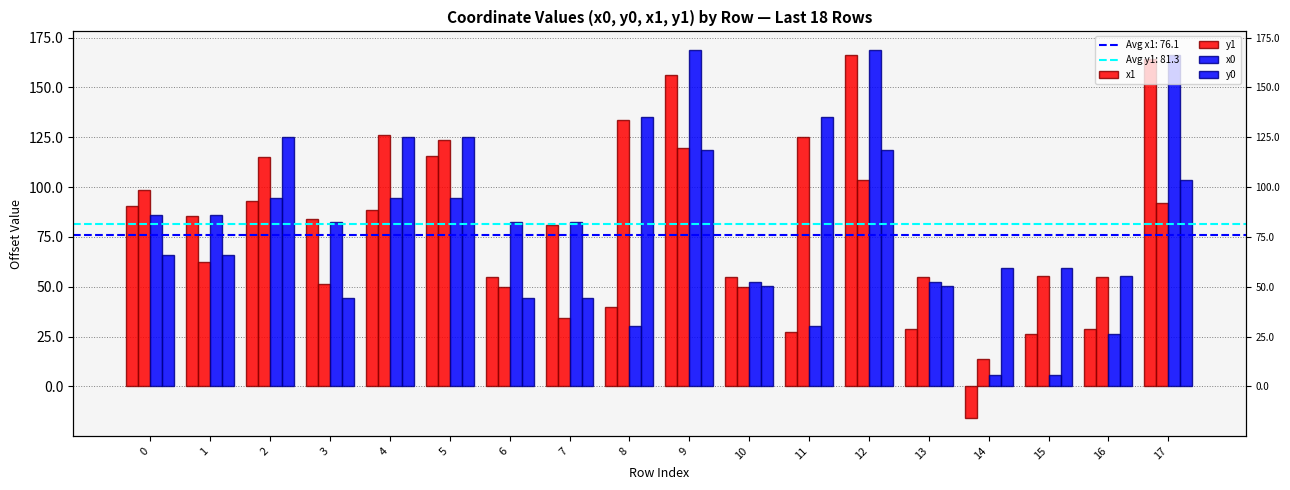

Reading left to right, list all the values displayed in this chart.

x1: 0=90.6	1=85.4	2=93.0	3=83.8	4=88.3	5=115.5	6=54.8	7=80.8	8=39.7	9=156.2	10=54.8	11=27.3	12=166.4	13=28.7	14=-15.6	15=26.2	16=28.7	17=164.4
y1: 0=98.4	1=62.3	2=115.3	3=51.3	4=126.2	5=123.4	6=49.8	7=34.5	8=133.7	9=119.7	10=49.8	11=125.0	12=103.7	13=54.8	14=13.9	15=55.2	16=54.8	17=91.9
x0: 0=85.9	1=85.9	2=94.5	3=82.3	4=94.5	5=94.5	6=82.3	7=82.3	8=30.4	9=168.9	10=52.4	11=30.4	12=168.9	13=52.4	14=5.5	15=5.5	16=26.2	17=166.4
y0: 0=65.7	1=65.7	2=125.3	3=44.5	4=125.3	5=125.3	6=44.5	7=44.5	8=135.2	9=118.6	10=50.2	11=135.2	12=118.6	13=50.2	14=59.2	15=59.2	16=55.2	17=103.7